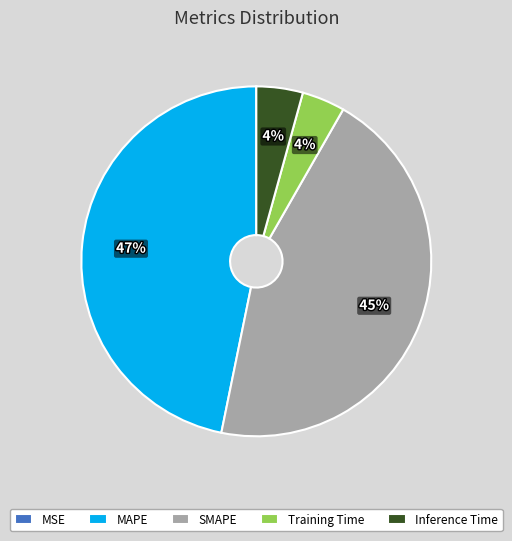

Is there any slice that represents more than half of the pie?

No